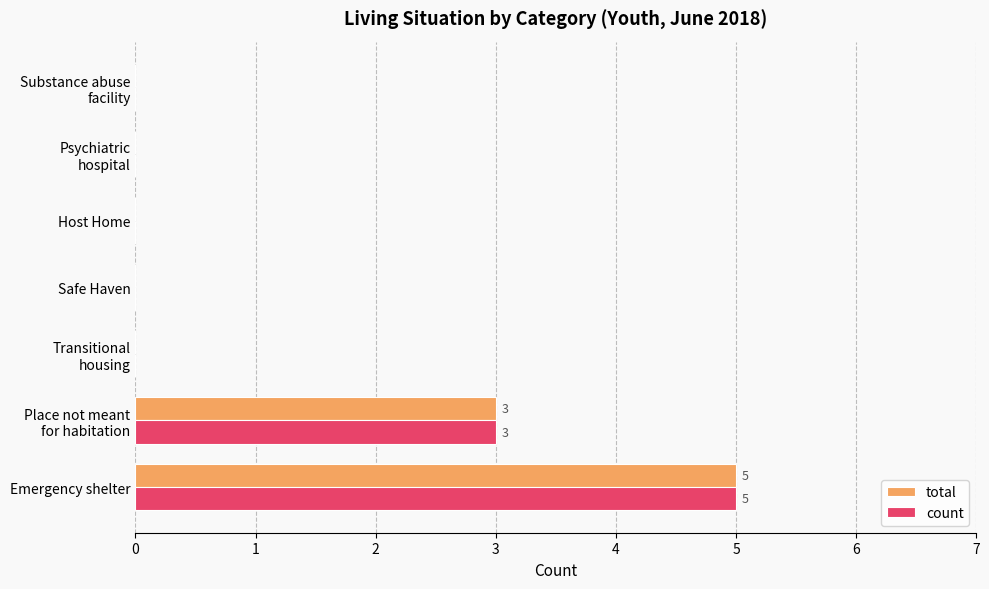

The total series shows 5 at Emergency shelter. True or false?

True